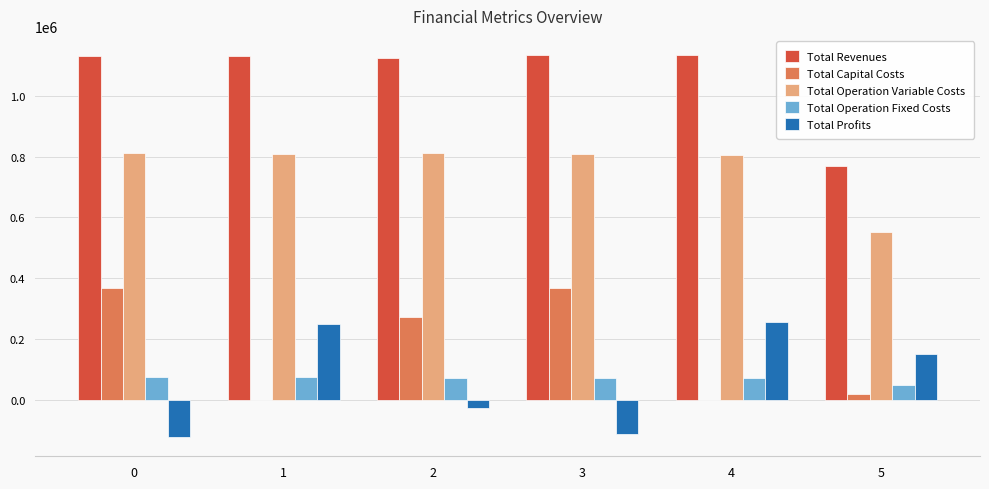

Which series has the largest total across all categories?

Total Revenues